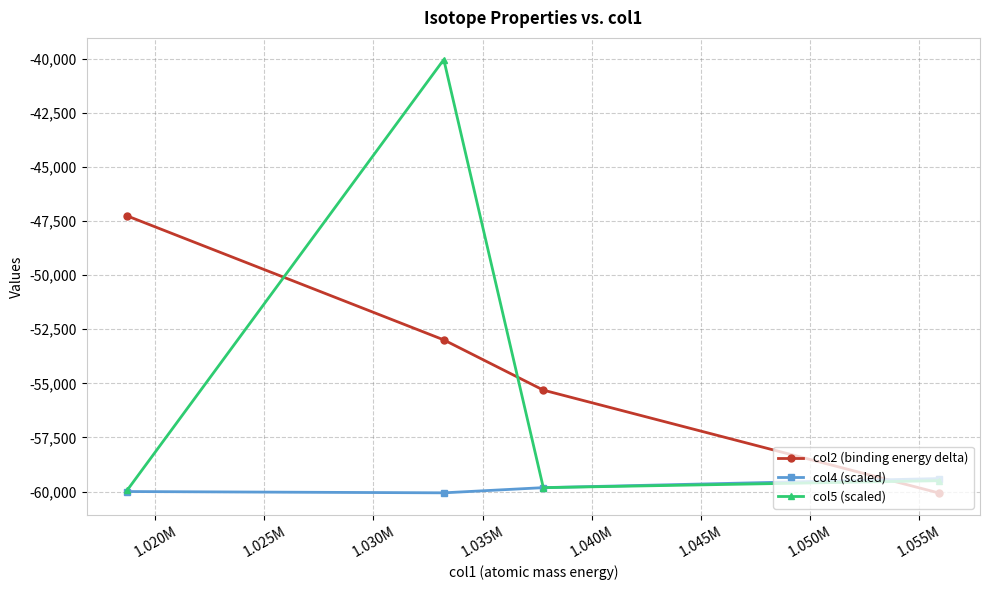

Which series has the largest range (max minus min)?

col5 (scaled)